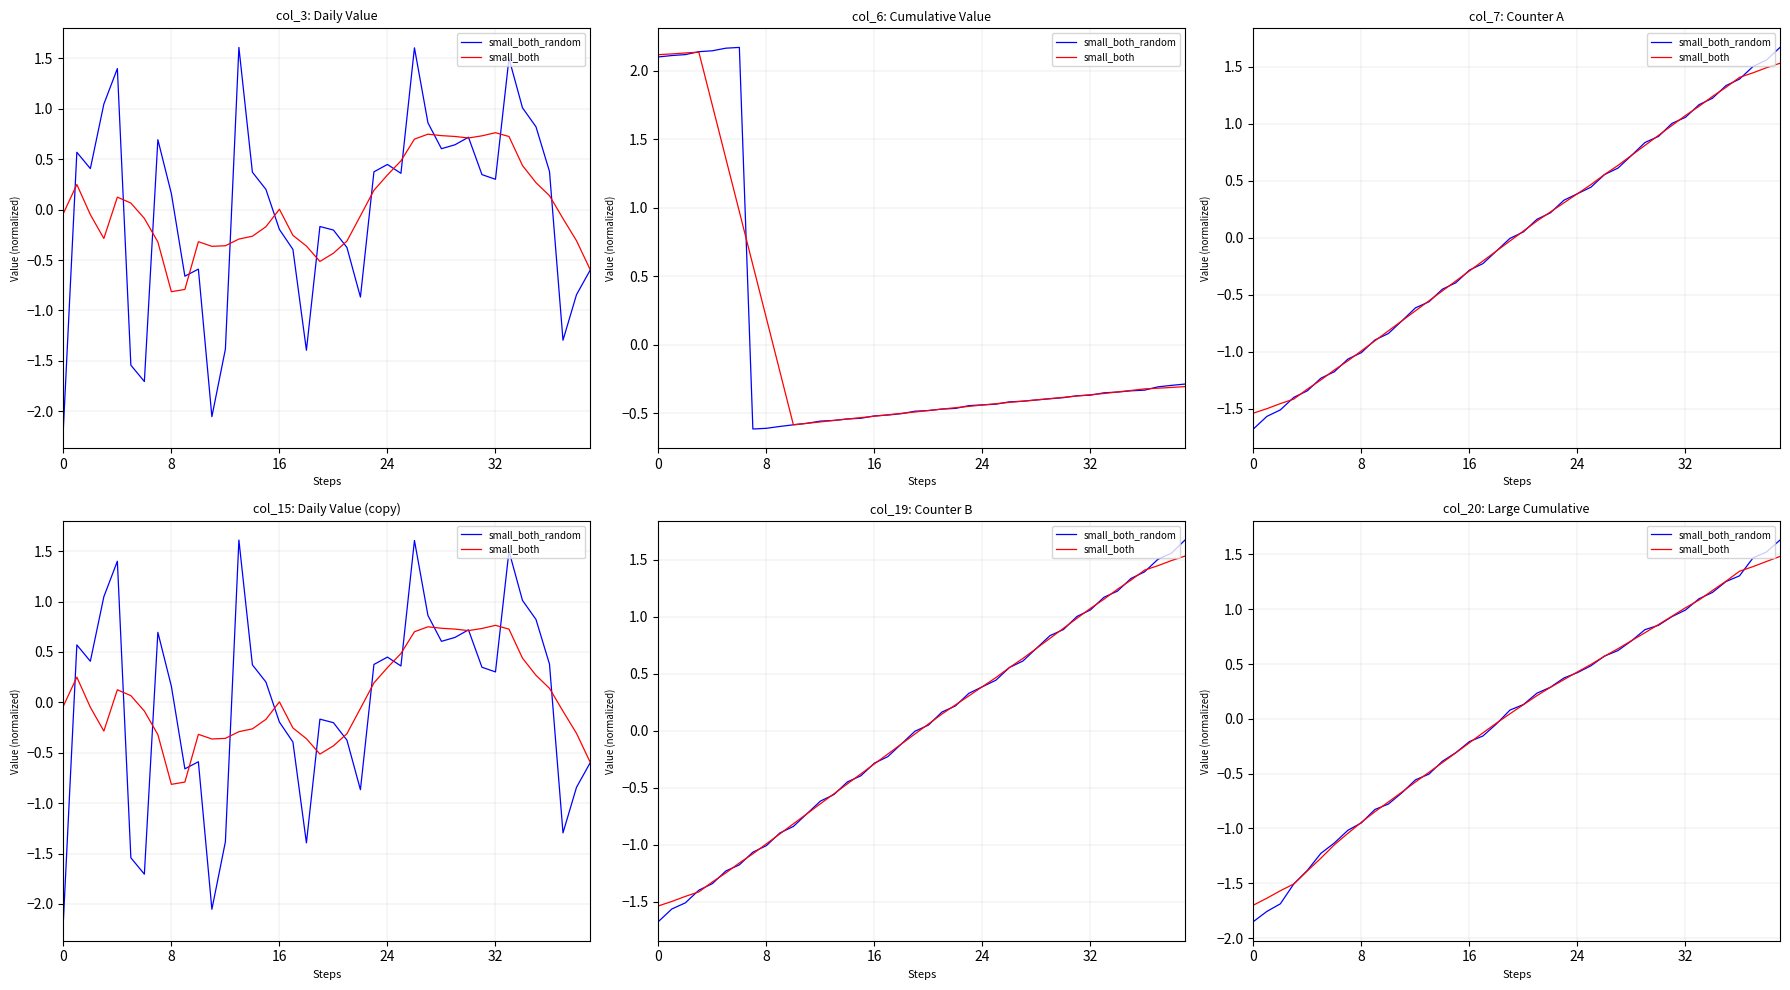

True or false: small_both has more than 1 points higher than both neighbors.

False